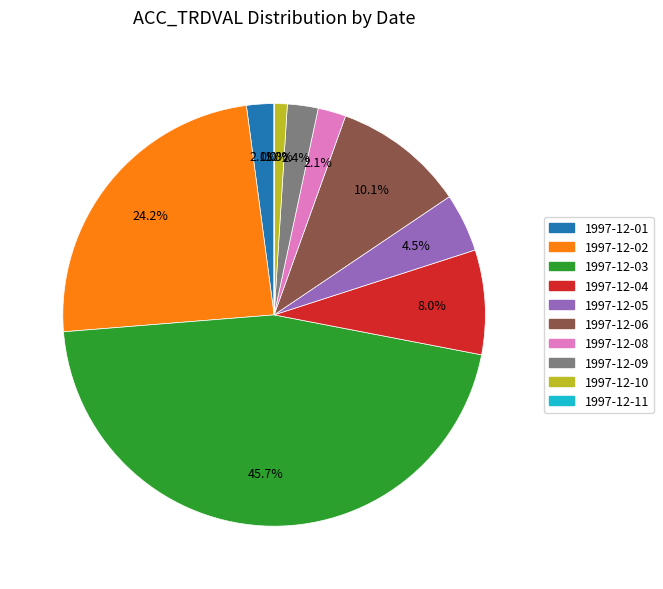

Approximately how many times larger is the value at 1997-12-10 compared to 1997-12-09?

0.4